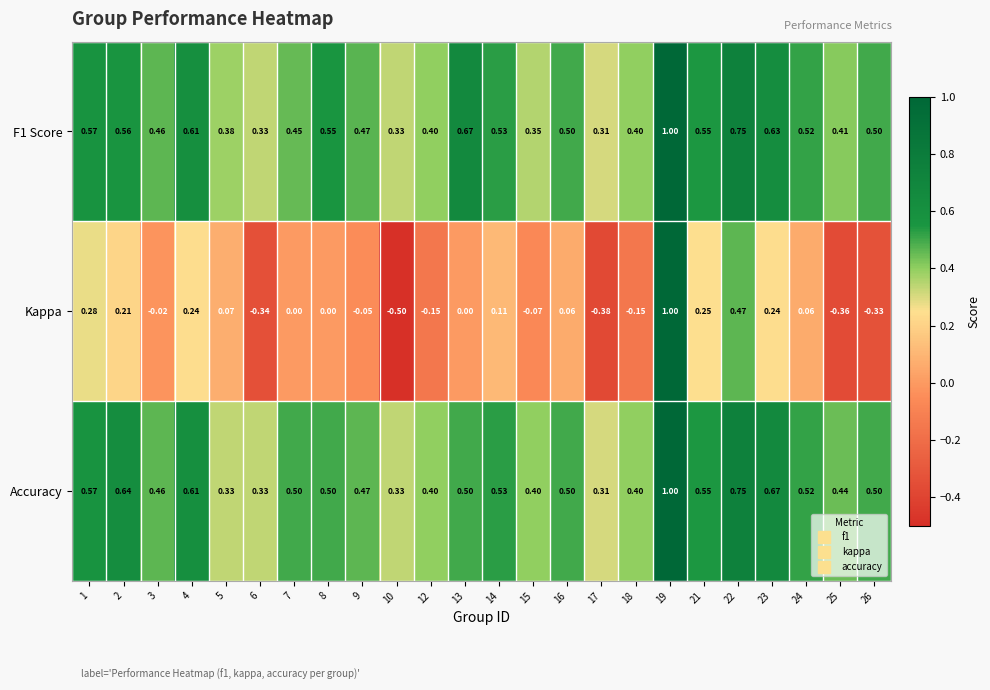

At how many categories does at least one series exceed 0?

24